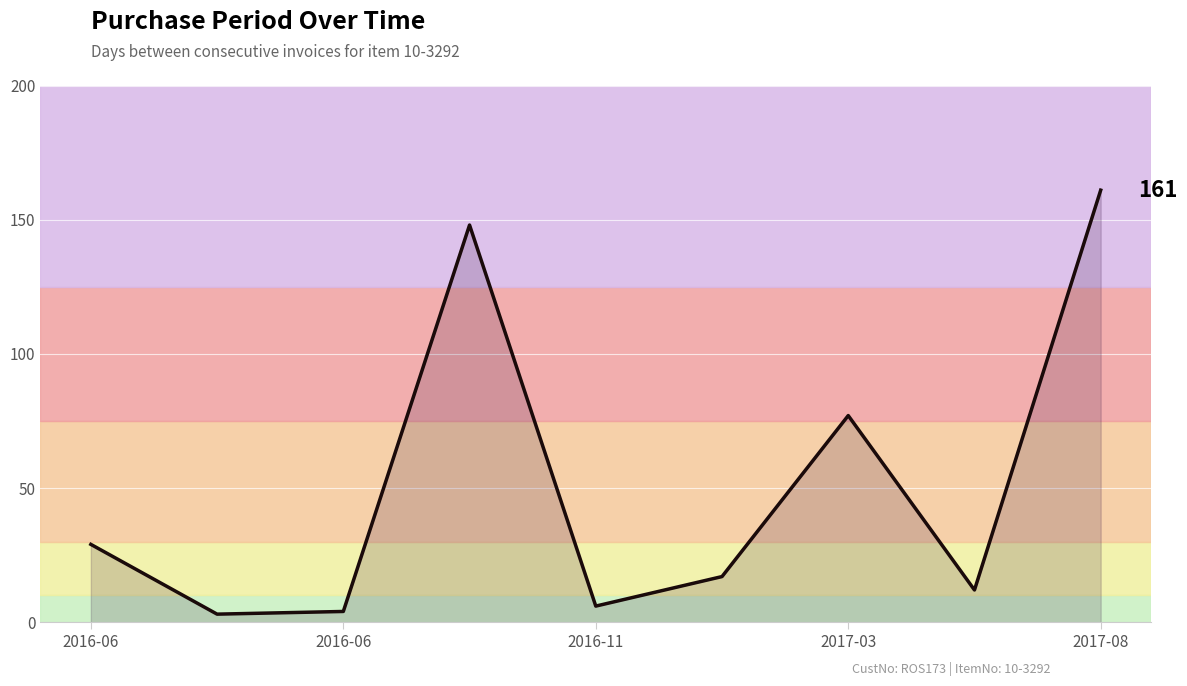

What is the greatest value displayed?

161